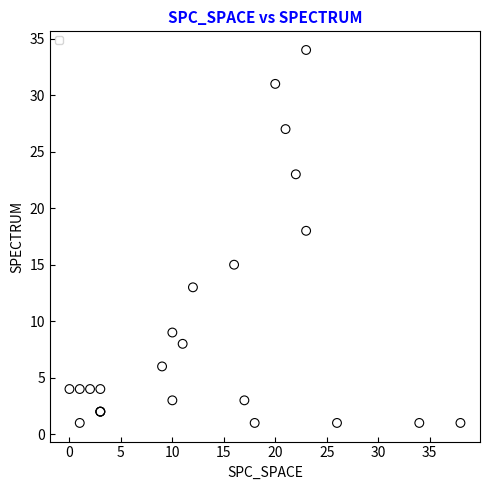

What Y value in the scatter plot is closest to 17?

18